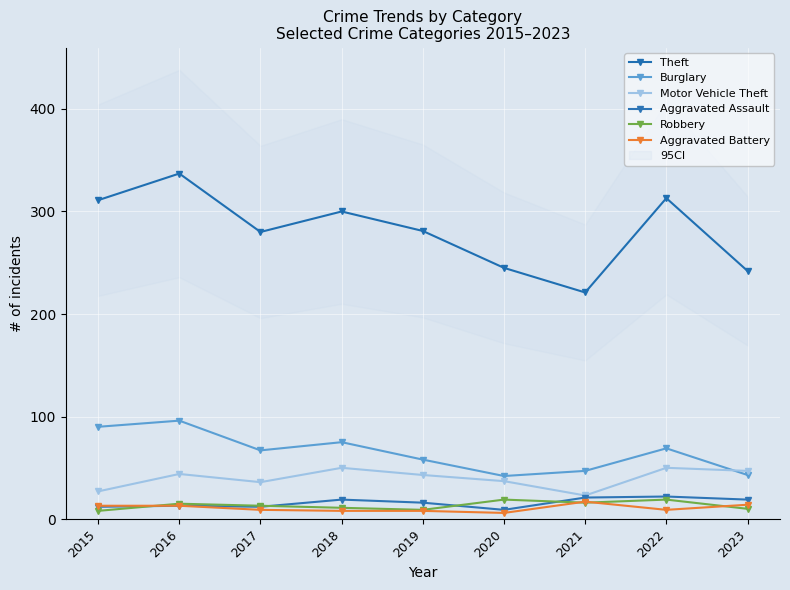

What is the difference between the maximum and second lowest values in the Robbery series?

10